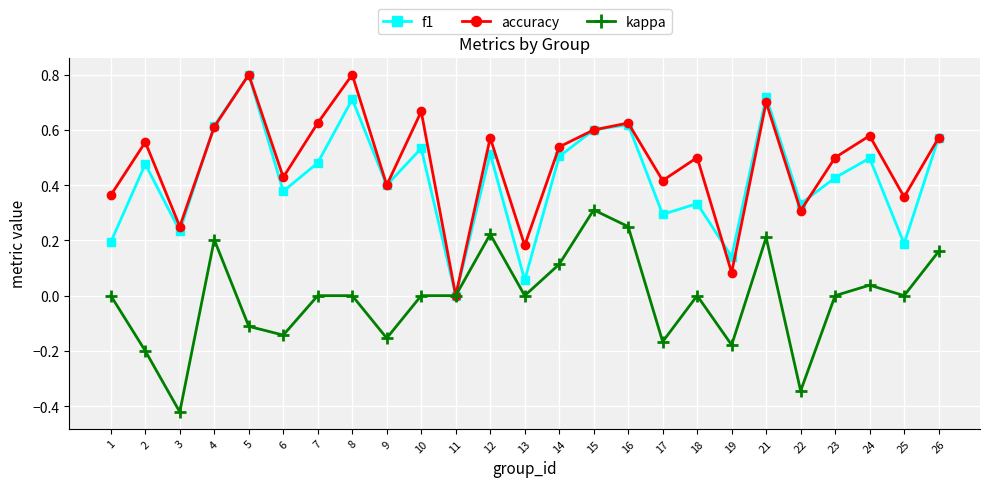

Where is the first local maximum for f1?

2